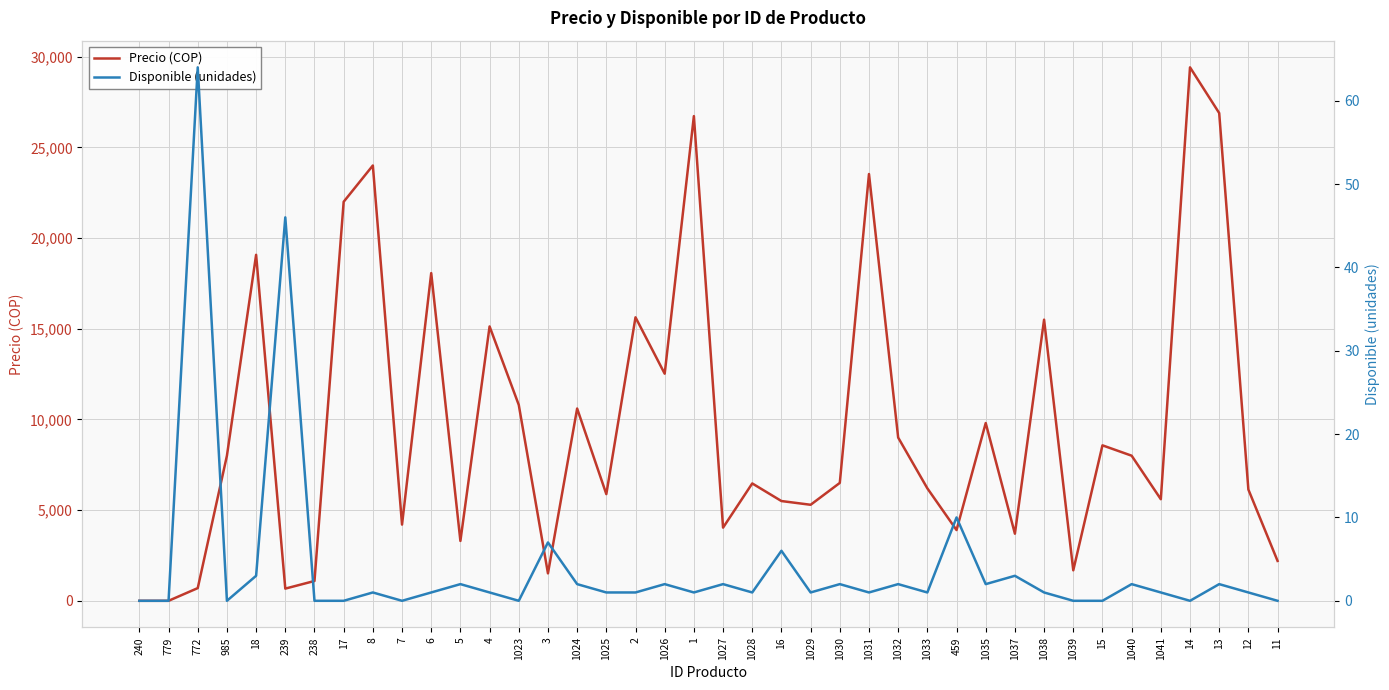

True or false: Precio (COP) has more than 2 points higher than both neighbors.

True